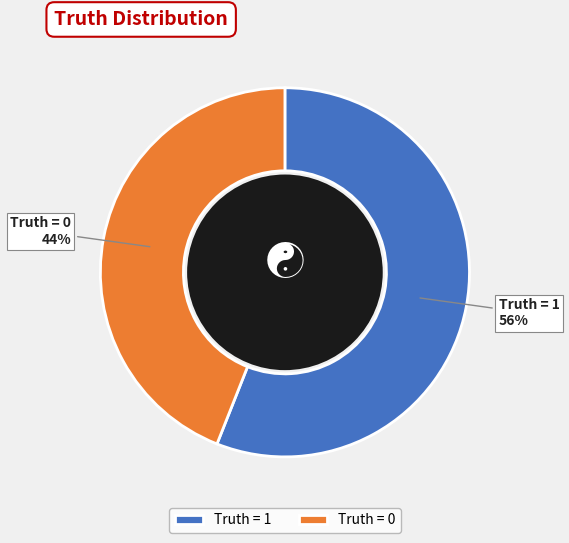

Between Truth = 0 and Truth = 1, which is larger?

Truth = 1